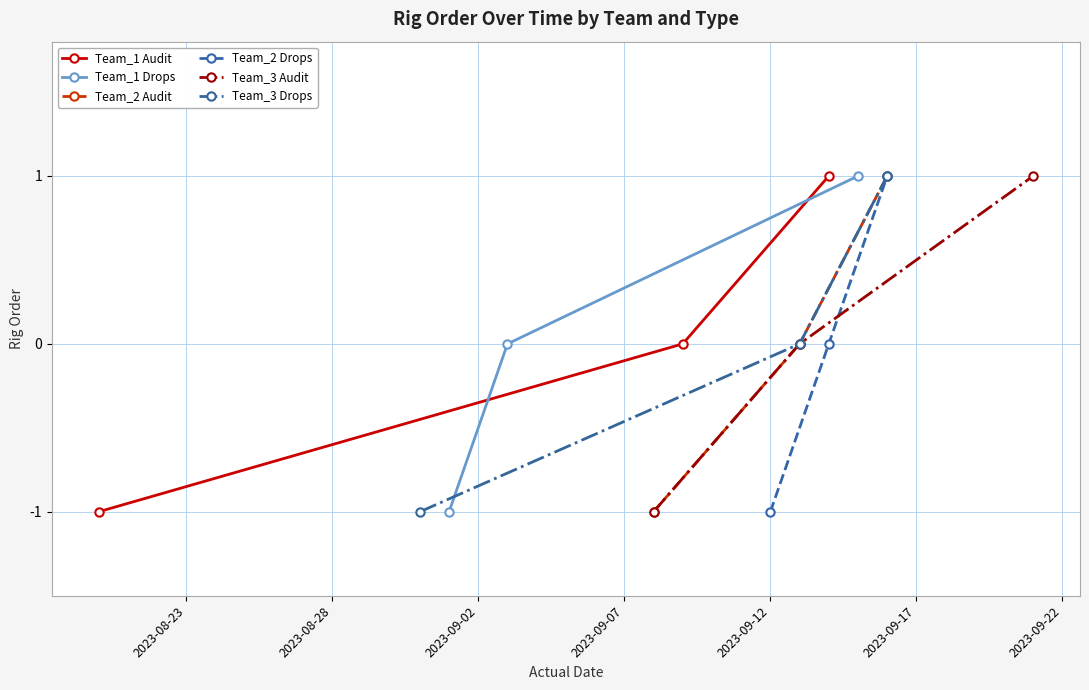

Which series has the widest spread of values?

Team_1 Audit